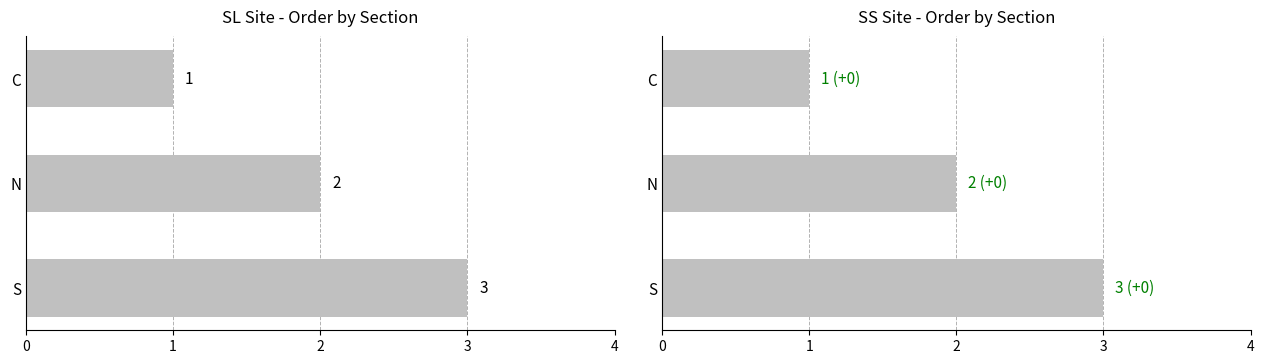

Rank the series by their maximum value, from highest to lowest.

SL, SS